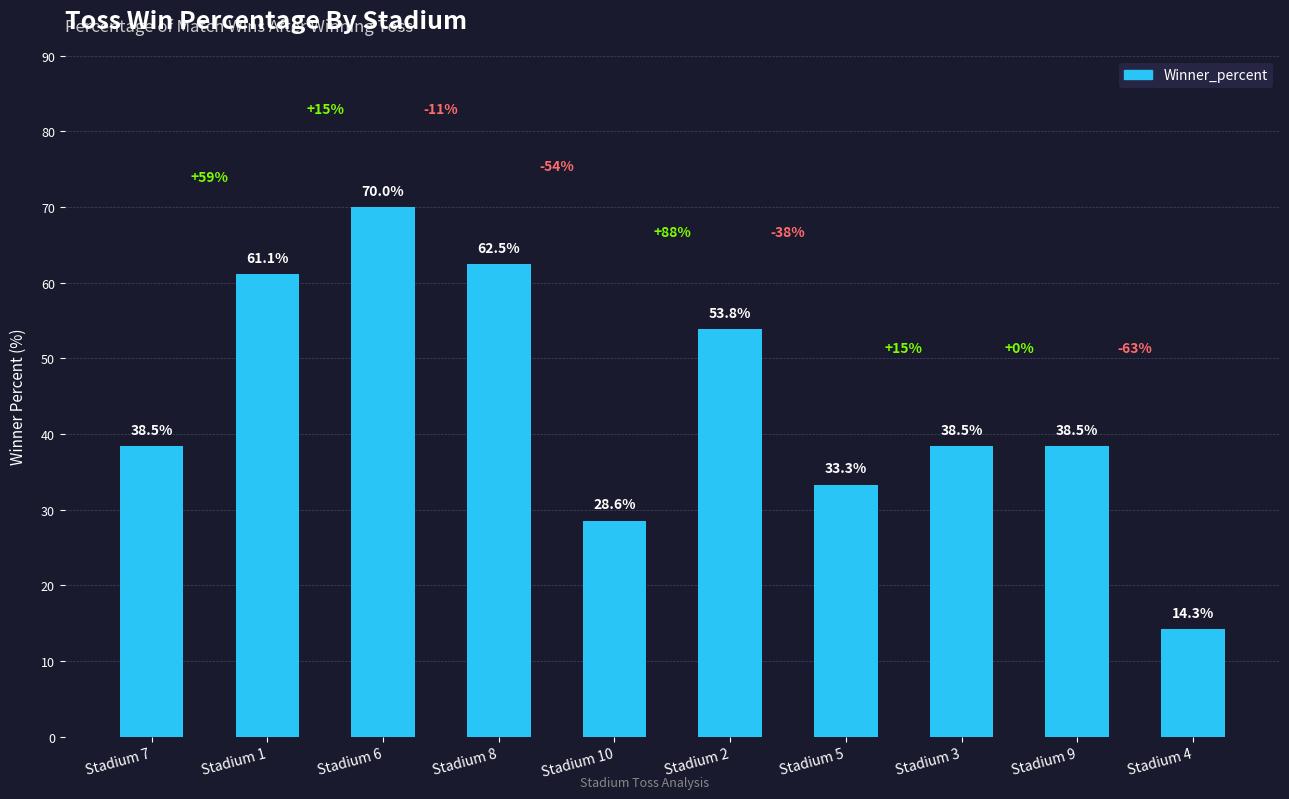

Reading left to right, list all the values displayed in this chart.

Stadium 7=38.5	Stadium 1=61.1	Stadium 6=70.0	Stadium 8=62.5	Stadium 10=28.6	Stadium 2=53.8	Stadium 5=33.3	Stadium 3=38.5	Stadium 9=38.5	Stadium 4=14.3